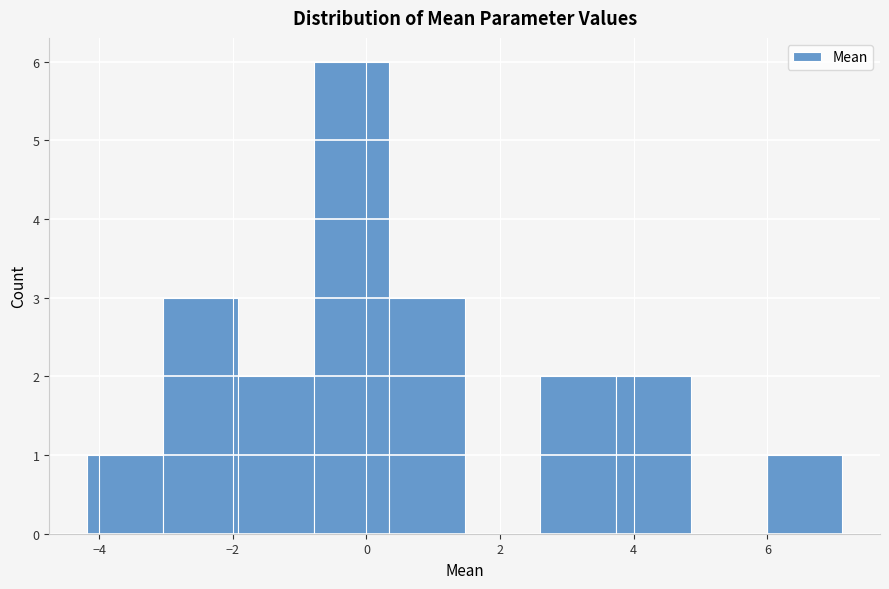

Reading left to right, list every bar in this chart as the range it spans on the x-axis followed by its height. Neither the bar edges nor the heights are printed on the chart, so give them approximately, as read against the axes.

-4.2 to -3.0: 1
-3.0 to -2.0: 3
-2.0 to -0.8: 2
-0.8 to 0.4: 6
0.4 to 1.4: 3
1.4 to 2.6: 0
2.6 to 3.8: 2
3.8 to 4.8: 2
4.8 to 6.0: 0
6.0 to 7.2: 1